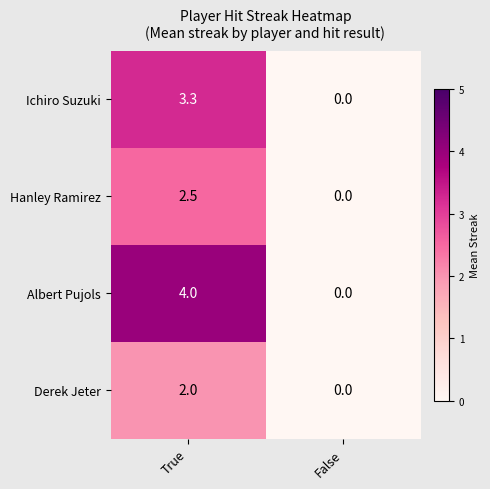

List the series in order of their overall mean, highest first.

Albert Pujols, Ichiro Suzuki, Hanley Ramirez, Derek Jeter